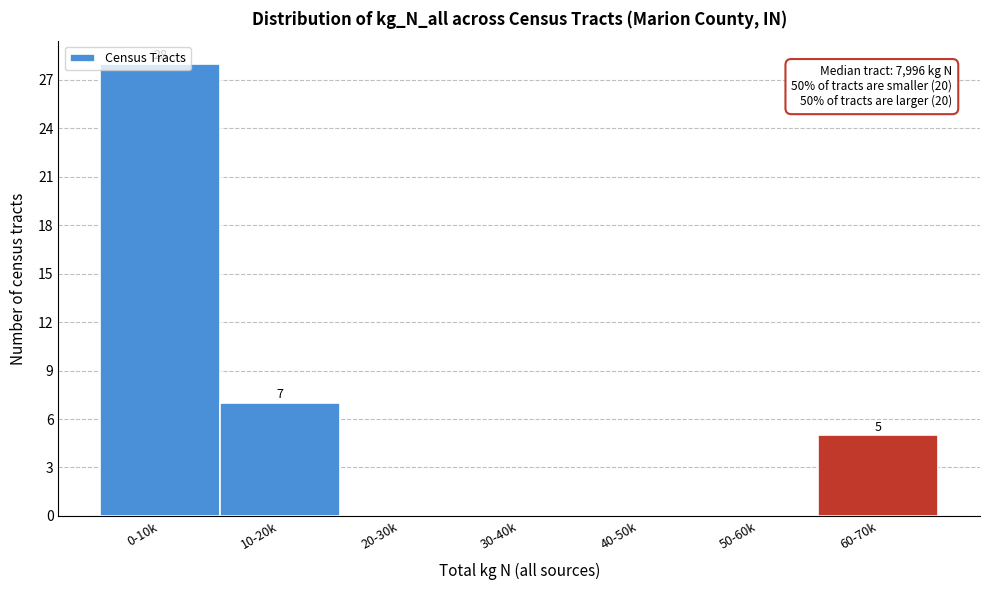

What is the greatest value displayed?

28